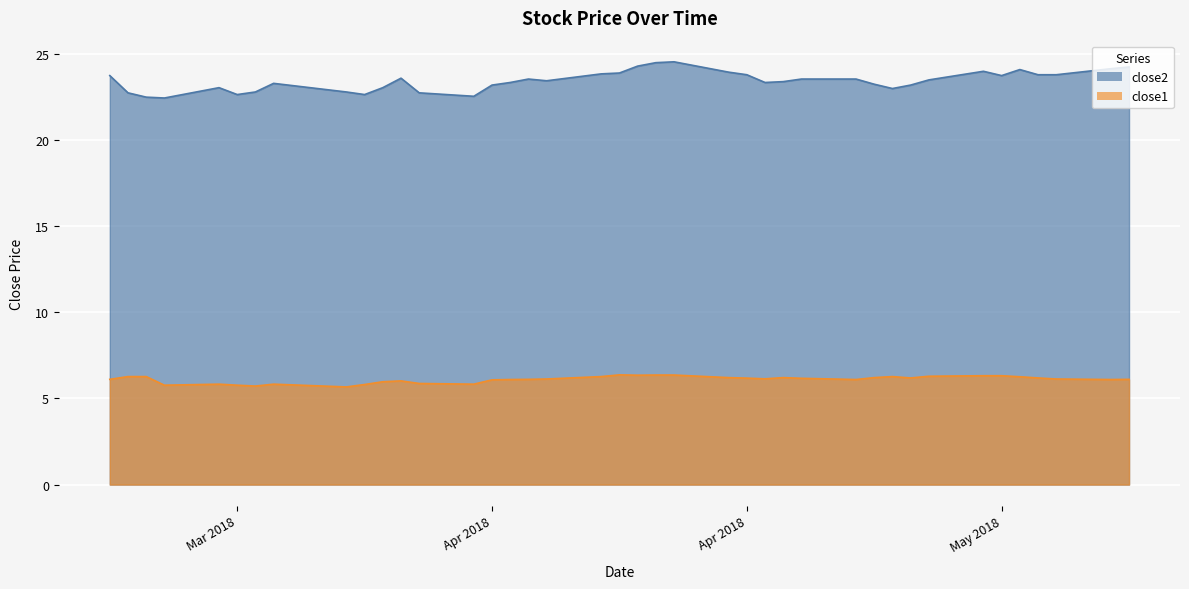

Which series has the largest total across all categories?

close2